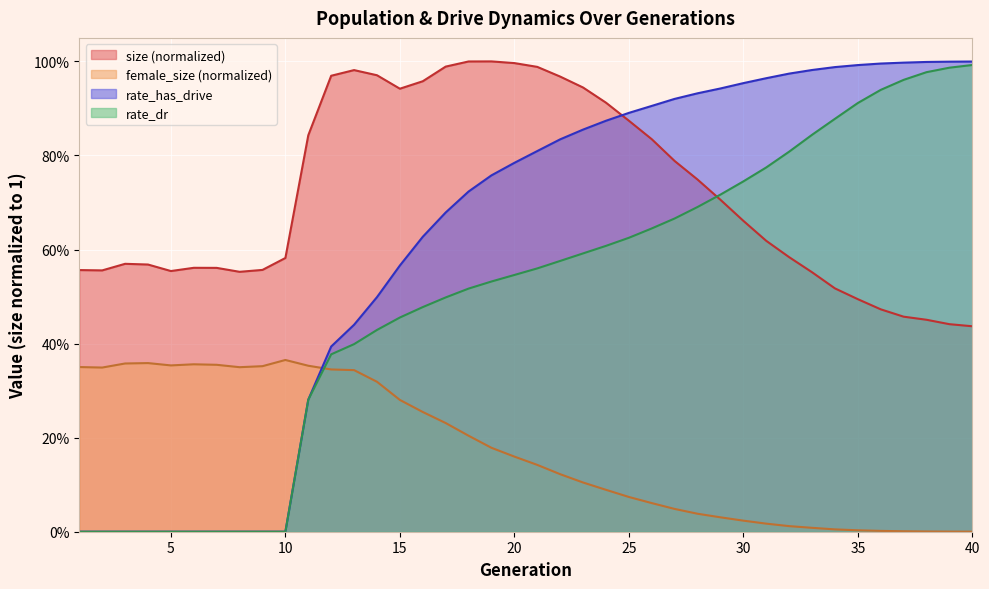

Reading left to right, transcribe all the data shown in this chart.

size: 0.6	0.6	0.6	0.6	0.6	0.6	0.6	0.6	0.6	0.6	0.8	1.0	1.0	1.0	0.9	1.0	1.0	1.0	1.0	1.0	1.0	1.0	0.9	0.9	0.9	0.8	0.8	0.7	0.7	0.7	0.6	0.6	0.6	0.5	0.5	0.5	0.5	0.5	0.4	0.4
female_size: 0.4	0.3	0.4	0.4	0.4	0.4	0.4	0.3	0.4	0.4	0.4	0.3	0.3	0.3	0.3	0.3	0.2	0.2	0.2	0.2	0.1	0.1	0.1	0.1	0.1	0.1	0.0	0.0	0.0	0.0	0.0	0.0	0.0	0.0	0.0	0.0	0.0	0.0	0.0	0.0
rate_dr: 0.0	0.0	0.0	0.0	0.0	0.0	0.0	0.0	0.0	0.0	0.3	0.4	0.4	0.4	0.5	0.5	0.5	0.5	0.5	0.5	0.6	0.6	0.6	0.6	0.6	0.6	0.7	0.7	0.7	0.7	0.8	0.8	0.8	0.9	0.9	0.9	1.0	1.0	1.0	1.0
rate_has_drive: 0.0	0.0	0.0	0.0	0.0	0.0	0.0	0.0	0.0	0.0	0.3	0.4	0.4	0.5	0.6	0.6	0.7	0.7	0.8	0.8	0.8	0.8	0.9	0.9	0.9	0.9	0.9	0.9	0.9	1.0	1.0	1.0	1.0	1.0	1.0	1.0	1.0	1.0	1.0	1.0